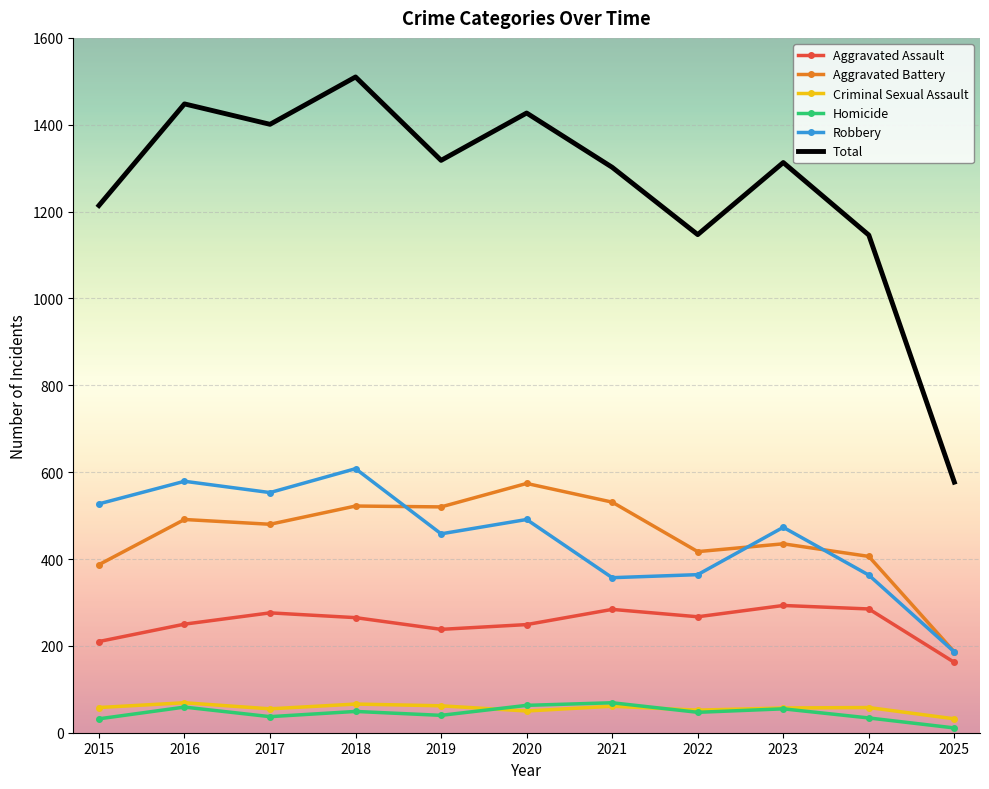

True or false: Criminal Sexual Assault has more than 2 points higher than both neighbors.

True